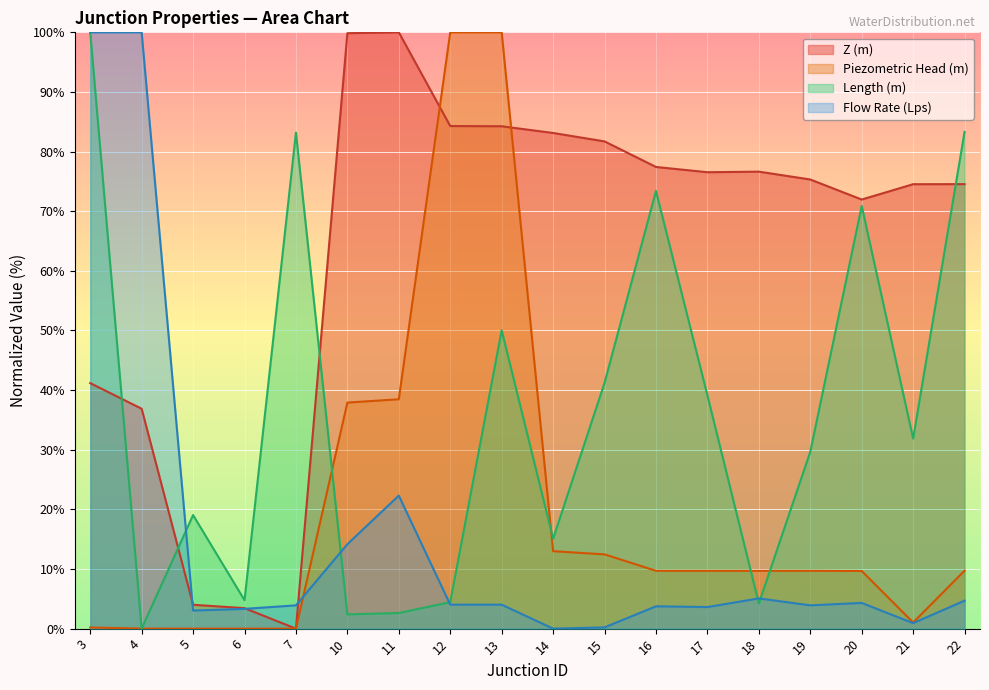

How many times do Piezometric Head (m) and Z (m) cross each other?

2